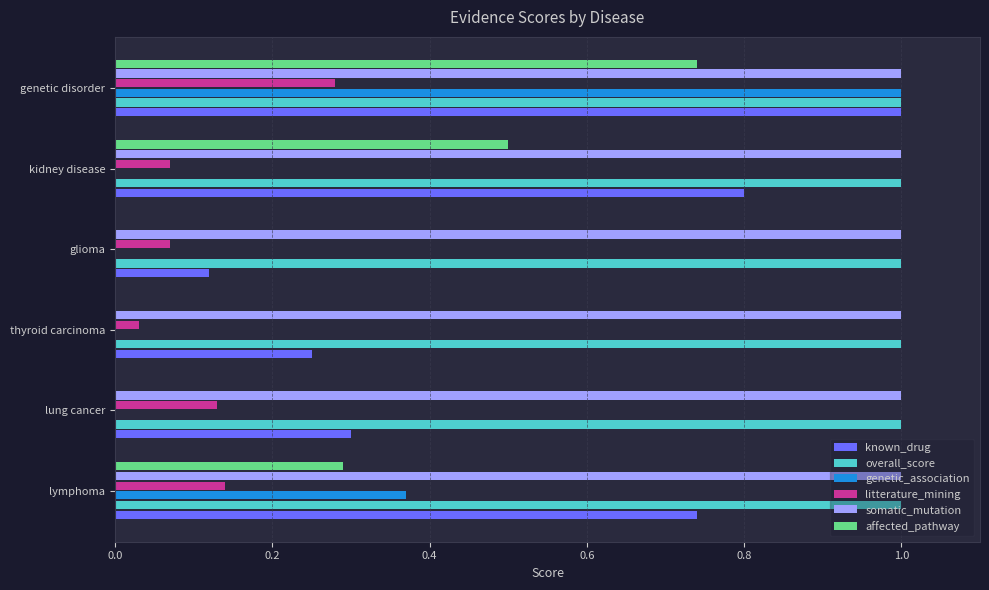

What is the sum of all overall_score values?

6.0